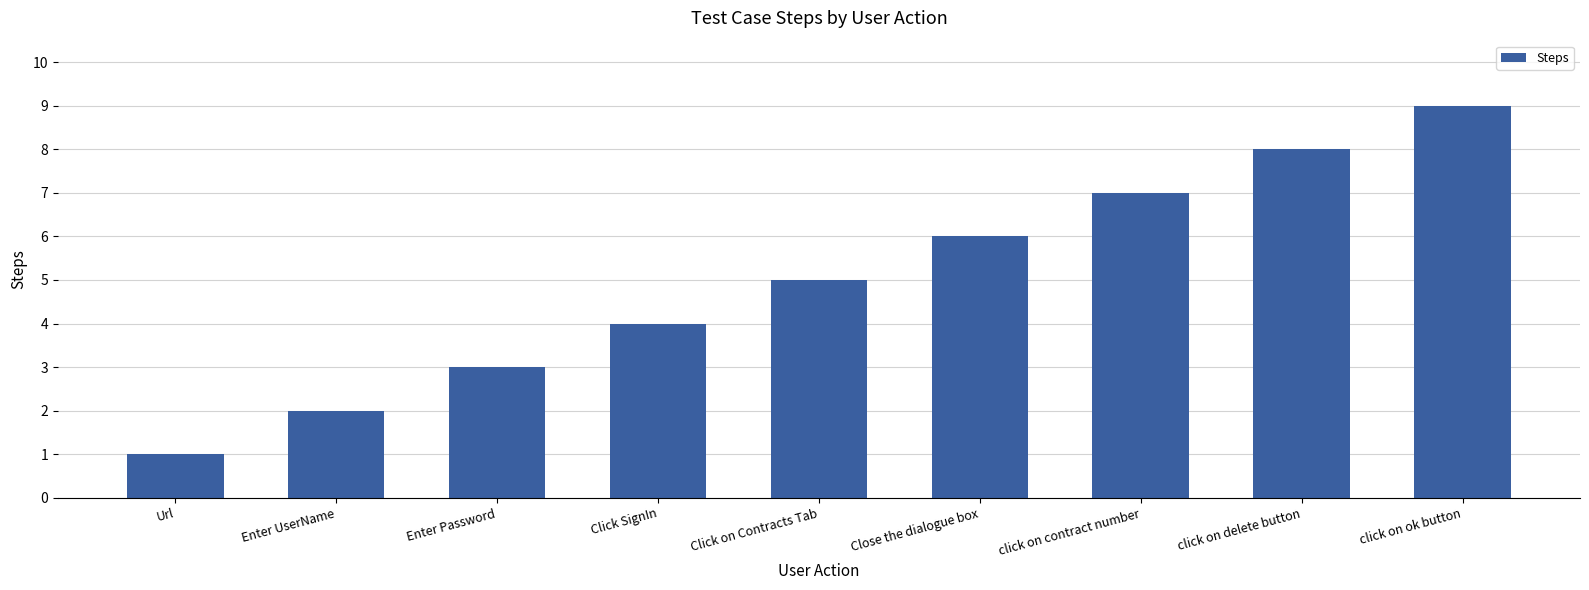

How many values are below 5?

4